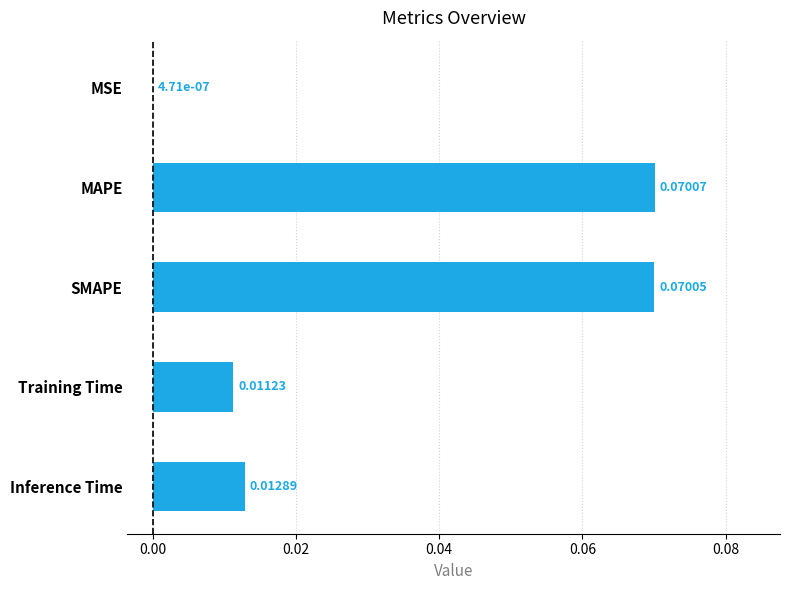

Which has a higher value, MAPE or Inference Time?

MAPE